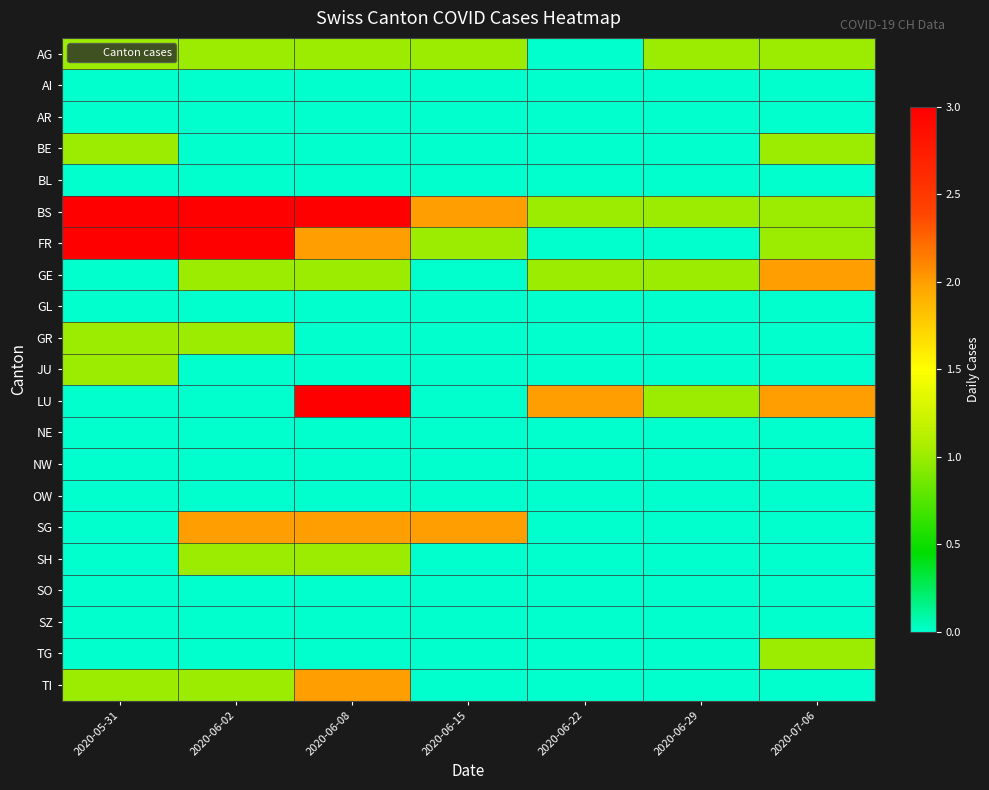

Reading left to right, transcribe all the data shown in this chart.

AG: 2020-05-31=1	2020-06-02=1	2020-06-08=1	2020-06-15=1	2020-06-22=0	2020-06-29=1	2020-07-06=1
AI: 2020-05-31=0	2020-06-02=0	2020-06-08=0	2020-06-15=0	2020-06-22=0	2020-06-29=0	2020-07-06=0
AR: 2020-05-31=0	2020-06-02=0	2020-06-08=0	2020-06-15=0	2020-06-22=0	2020-06-29=0	2020-07-06=0
BE: 2020-05-31=1	2020-06-02=0	2020-06-08=0	2020-06-15=0	2020-06-22=0	2020-06-29=0	2020-07-06=1
BL: 2020-05-31=0	2020-06-02=0	2020-06-08=0	2020-06-15=0	2020-06-22=0	2020-06-29=0	2020-07-06=0
BS: 2020-05-31=3	2020-06-02=3	2020-06-08=3	2020-06-15=2	2020-06-22=1	2020-06-29=1	2020-07-06=1
FR: 2020-05-31=3	2020-06-02=3	2020-06-08=2	2020-06-15=1	2020-06-22=0	2020-06-29=0	2020-07-06=1
GE: 2020-05-31=0	2020-06-02=1	2020-06-08=1	2020-06-15=0	2020-06-22=1	2020-06-29=1	2020-07-06=2
GL: 2020-05-31=0	2020-06-02=0	2020-06-08=0	2020-06-15=0	2020-06-22=0	2020-06-29=0	2020-07-06=0
GR: 2020-05-31=1	2020-06-02=1	2020-06-08=0	2020-06-15=0	2020-06-22=0	2020-06-29=0	2020-07-06=0
JU: 2020-05-31=1	2020-06-02=0	2020-06-08=0	2020-06-15=0	2020-06-22=0	2020-06-29=0	2020-07-06=0
LU: 2020-05-31=0	2020-06-02=0	2020-06-08=3	2020-06-15=0	2020-06-22=2	2020-06-29=1	2020-07-06=2
NE: 2020-05-31=0	2020-06-02=0	2020-06-08=0	2020-06-15=0	2020-06-22=0	2020-06-29=0	2020-07-06=0
NW: 2020-05-31=0	2020-06-02=0	2020-06-08=0	2020-06-15=0	2020-06-22=0	2020-06-29=0	2020-07-06=0
OW: 2020-05-31=0	2020-06-02=0	2020-06-08=0	2020-06-15=0	2020-06-22=0	2020-06-29=0	2020-07-06=0
SG: 2020-05-31=0	2020-06-02=2	2020-06-08=2	2020-06-15=2	2020-06-22=0	2020-06-29=0	2020-07-06=0
SH: 2020-05-31=0	2020-06-02=1	2020-06-08=1	2020-06-15=0	2020-06-22=0	2020-06-29=0	2020-07-06=0
SO: 2020-05-31=0	2020-06-02=0	2020-06-08=0	2020-06-15=0	2020-06-22=0	2020-06-29=0	2020-07-06=0
SZ: 2020-05-31=0	2020-06-02=0	2020-06-08=0	2020-06-15=0	2020-06-22=0	2020-06-29=0	2020-07-06=0
TG: 2020-05-31=0	2020-06-02=0	2020-06-08=0	2020-06-15=0	2020-06-22=0	2020-06-29=0	2020-07-06=1
TI: 2020-05-31=1	2020-06-02=1	2020-06-08=2	2020-06-15=0	2020-06-22=0	2020-06-29=0	2020-07-06=0